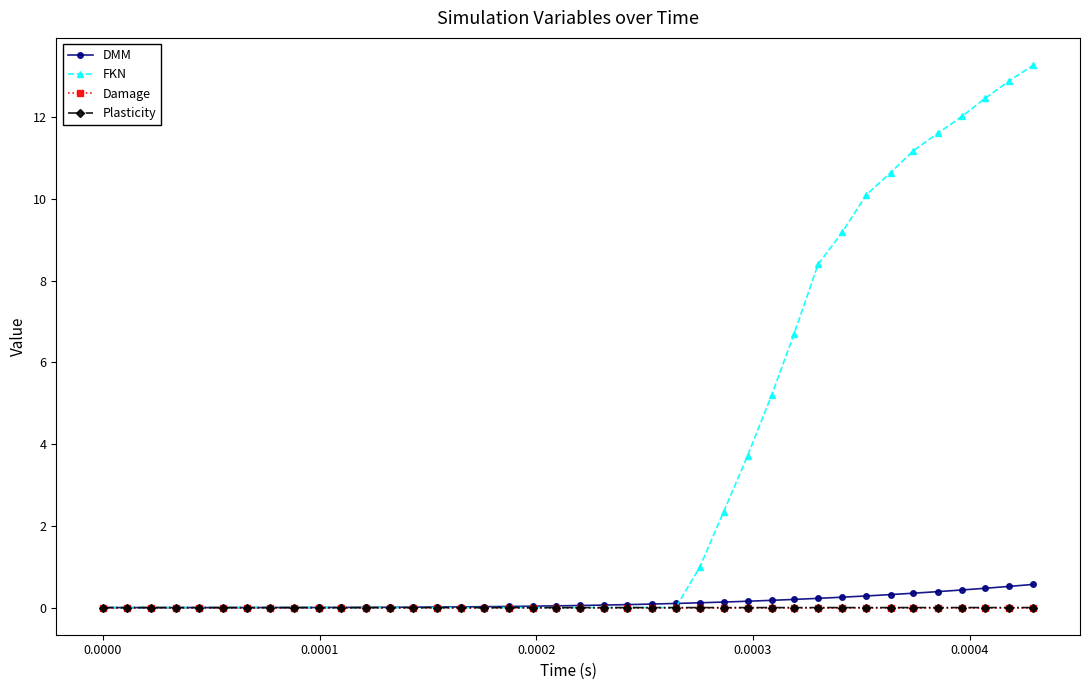

At how many categories does at least one series exceed 8?

10